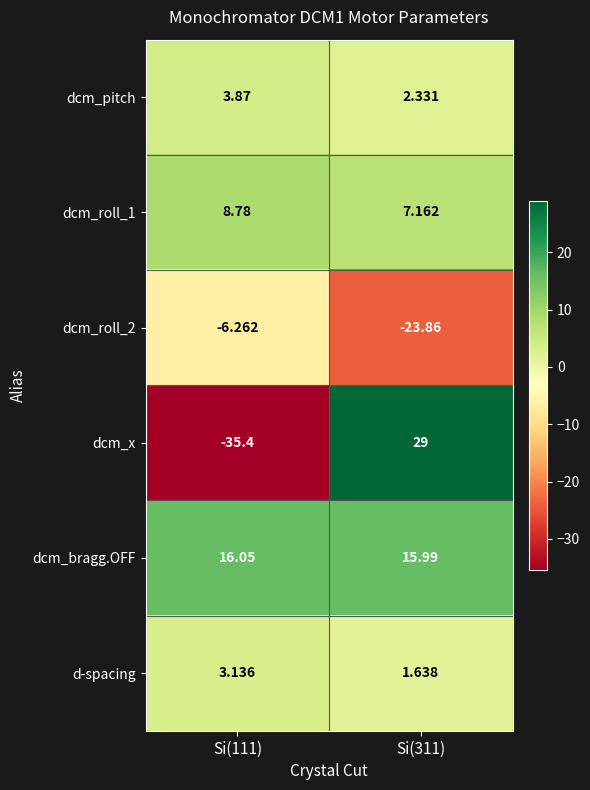

Which series changed the most between Si(111) and Si(311)?

dcm_x